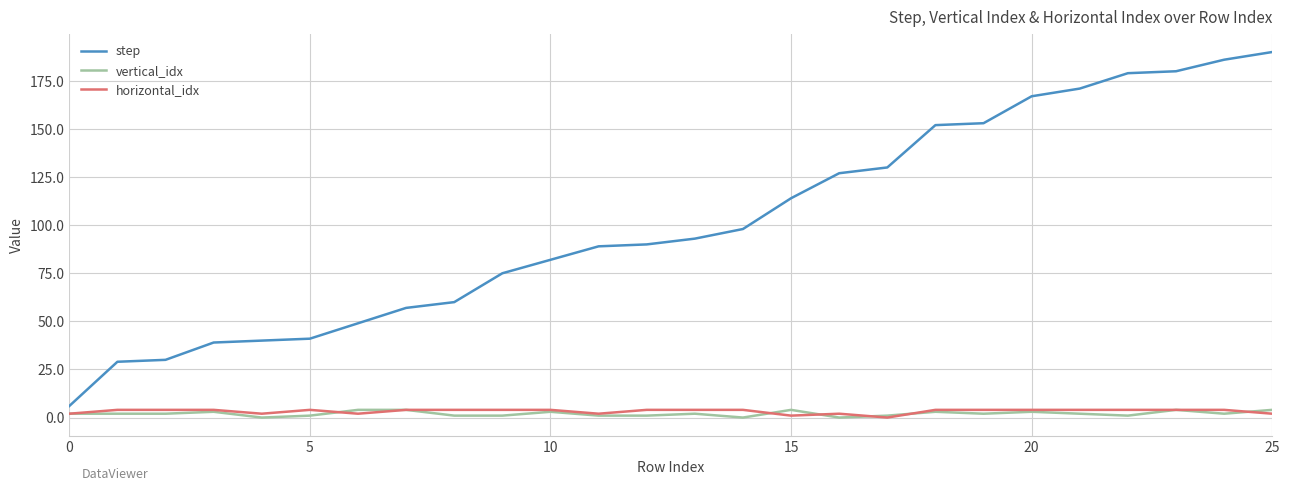

What is the maximum value shown in the chart?

190